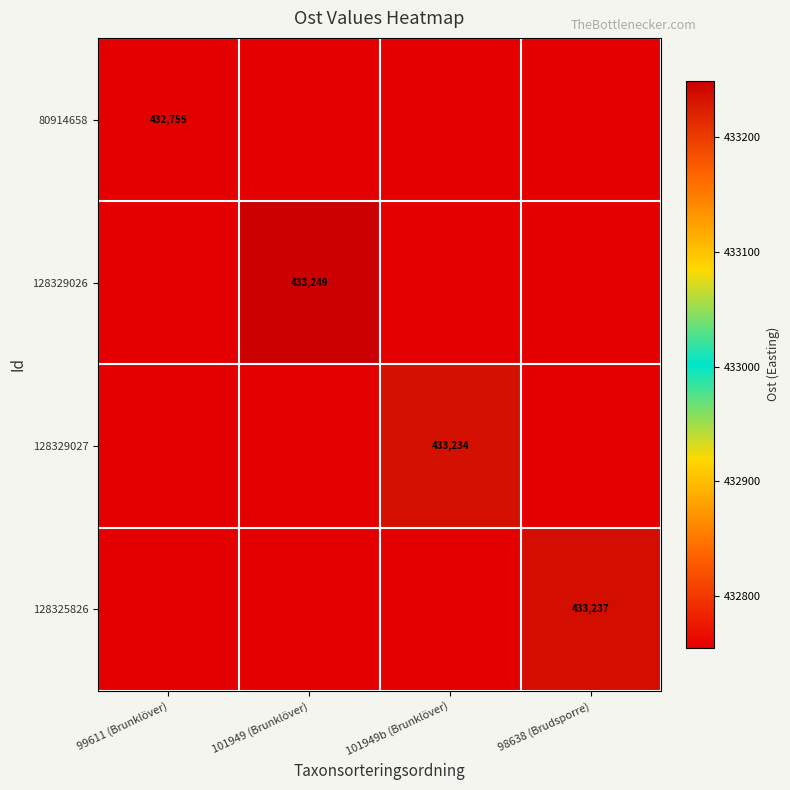

At which label does 128329026 reach its peak?

101949 (Brunklöver)